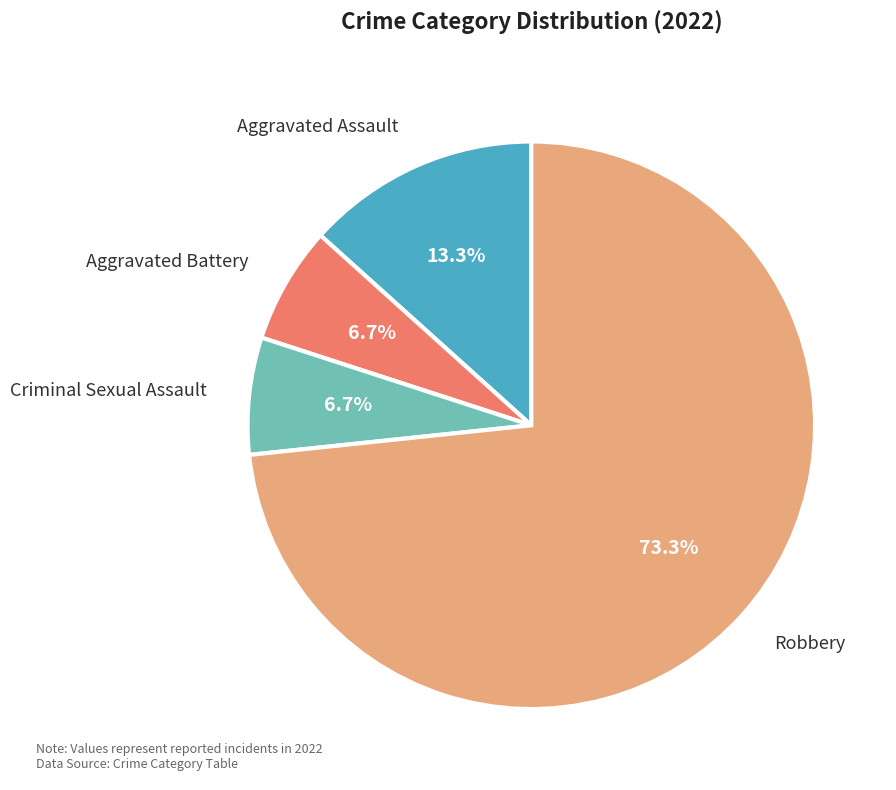

Which slice is the largest?

Robbery